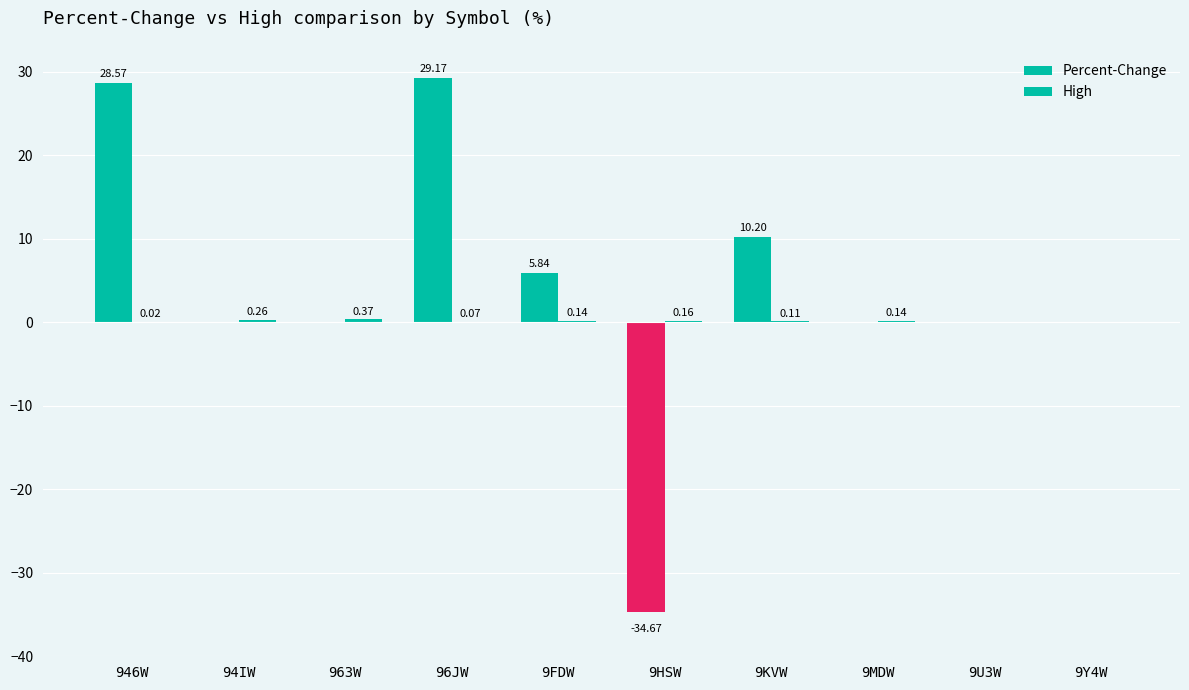

What is the minimum value for Percent-Change?

-34.7